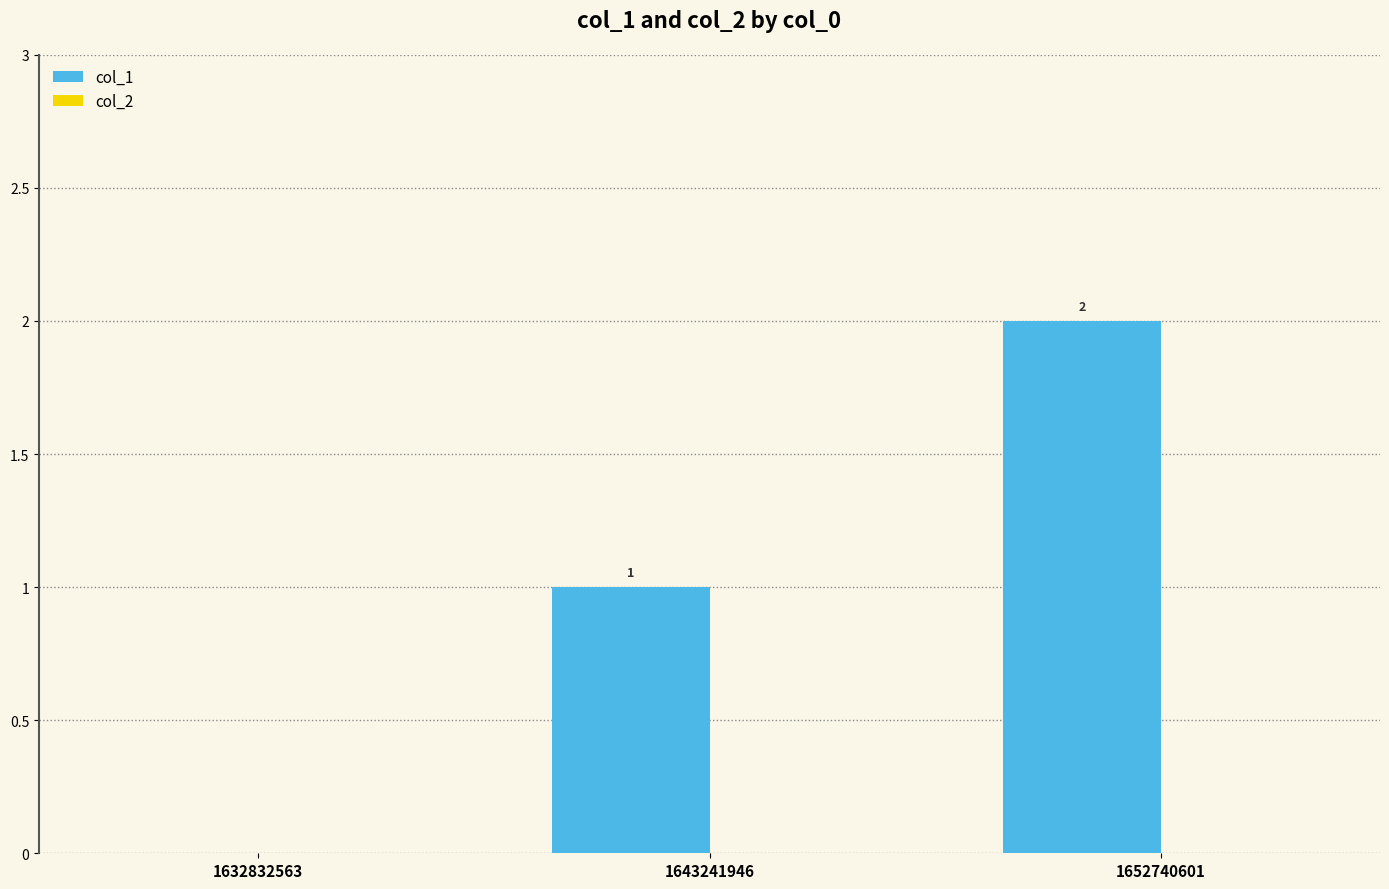

At which category does the chart reach its peak across all series?

1652740601